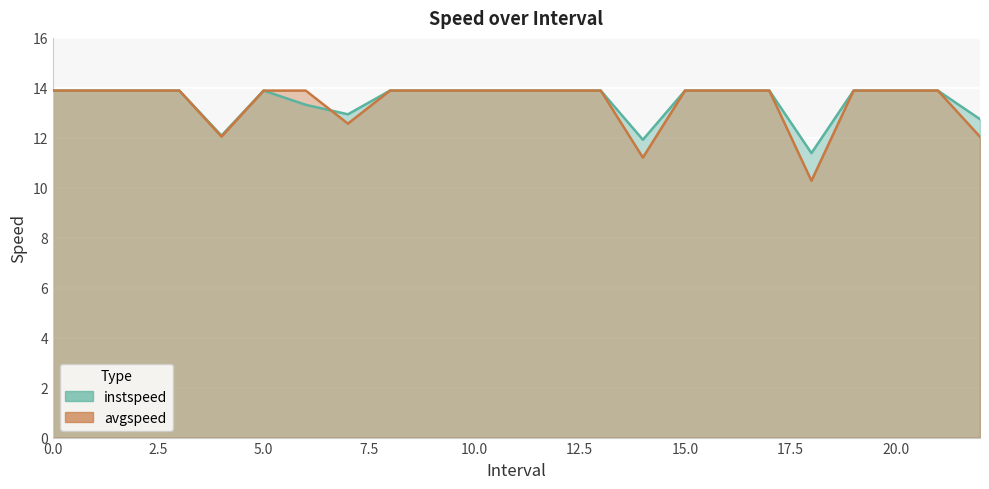

Reading left to right, extract all data points from this chart.

instspeed: 13.9	13.9	13.9	13.9	12.1	13.9	13.3	12.9	13.9	13.9	13.9	13.9	13.9	13.9	11.9	13.9	13.9	13.9	11.4	13.9	13.9	13.9	12.7
avgspeed: 13.9	13.9	13.9	13.9	12.0	13.9	13.9	12.6	13.9	13.9	13.9	13.9	13.9	13.9	11.2	13.9	13.9	13.9	10.3	13.9	13.9	13.9	12.0